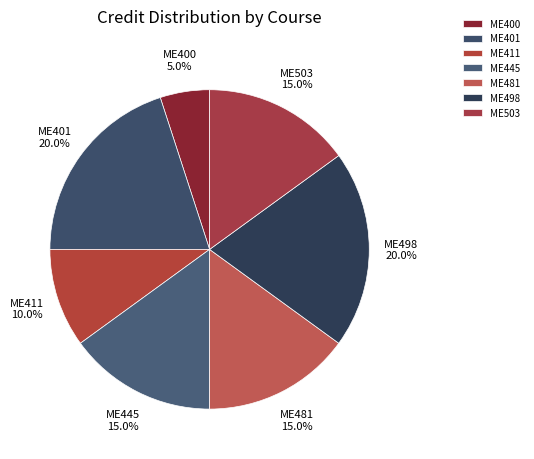

Which has a higher value, ME400 or ME411?

ME411